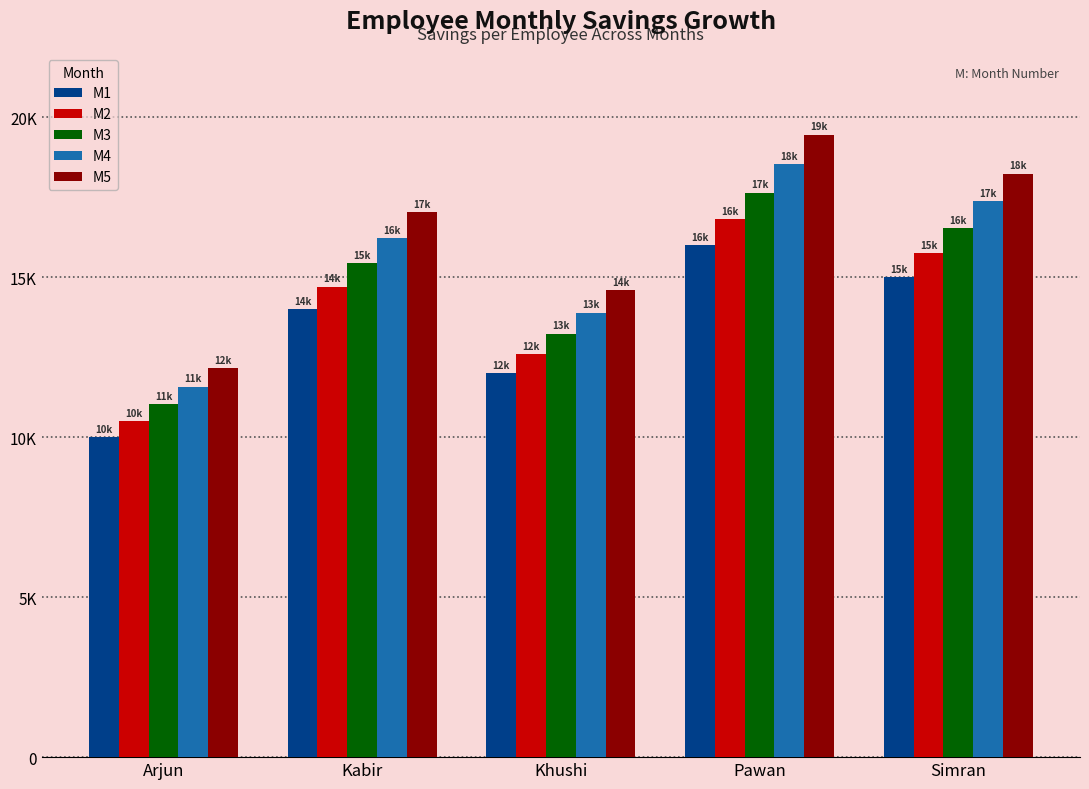

Reading left to right, list all the values displayed in this chart.

M1: 10000.0	14000.0	12000.0	16000.0	15000.0
M2: 10500.0	14700.0	12600.0	16800.0	15750.0
M3: 11025.0	15435.0	13230.0	17640.0	16537.5
M4: 11576.2	16206.8	13891.5	18522.0	17364.4
M5: 12155.1	17017.1	14586.1	19448.1	18232.6